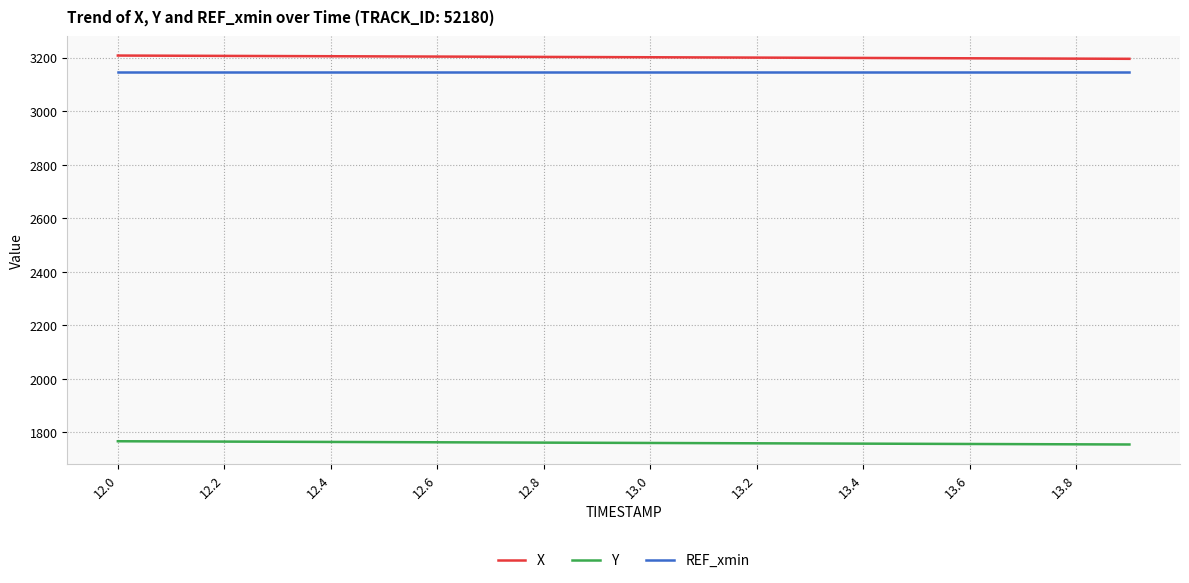

How many lines are shown in the chart?

3